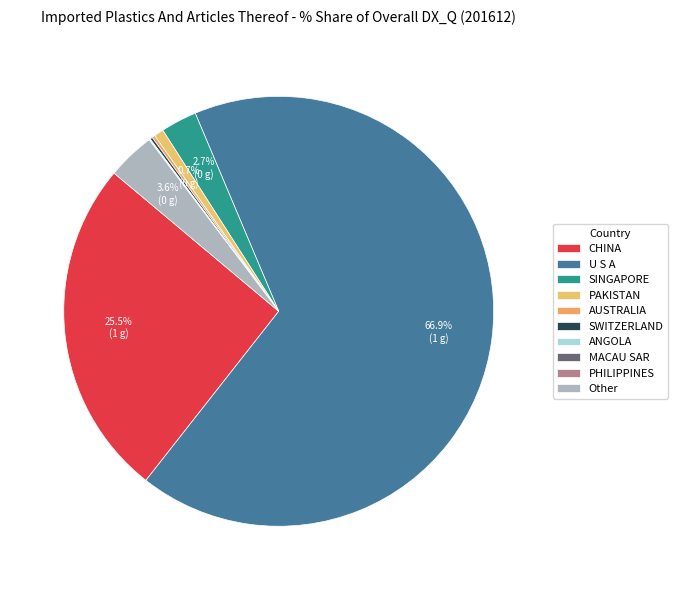

The U S A slice represents 75% of the pie. True or false?

False